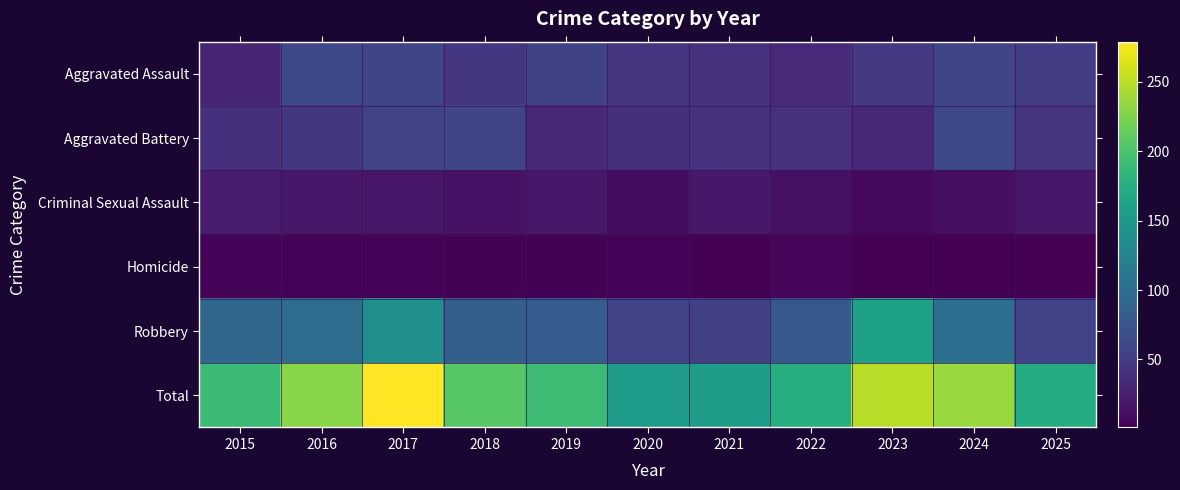

What is the difference between the highest and lowest values at 2021?

155